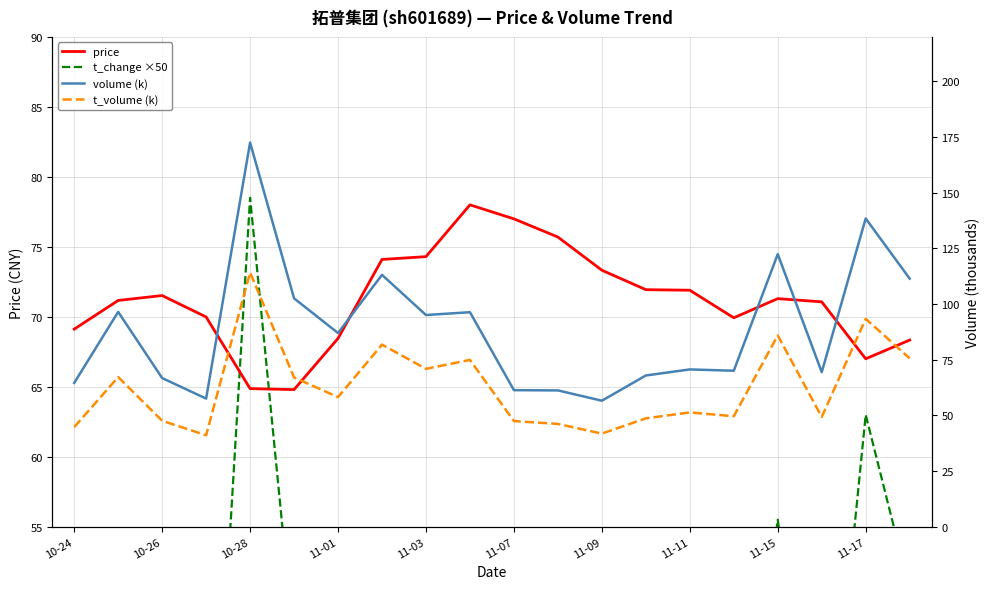

At 15, list the series in order from smallest to largest.

t_change ×50, t_volume (k), price, volume (k)